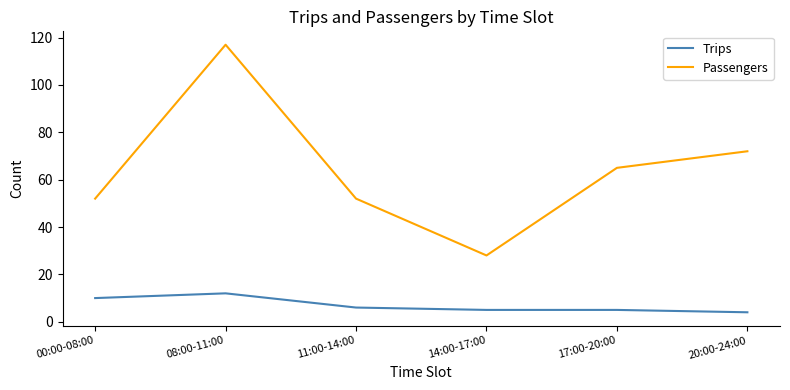

What position from the left is 20:00-24:00?

6